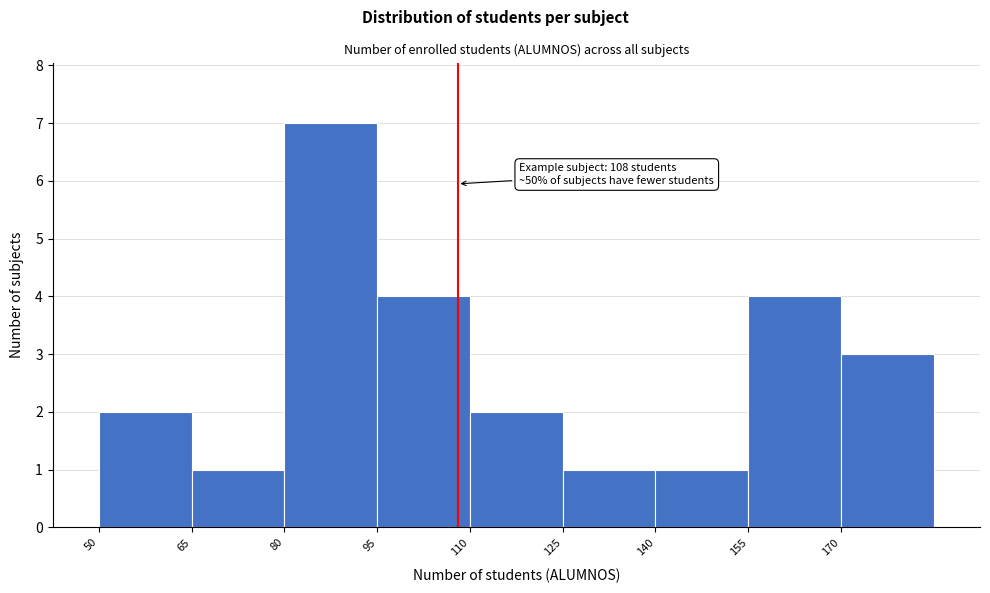

Which range on the x-axis has the tallest bar?

80 to 95